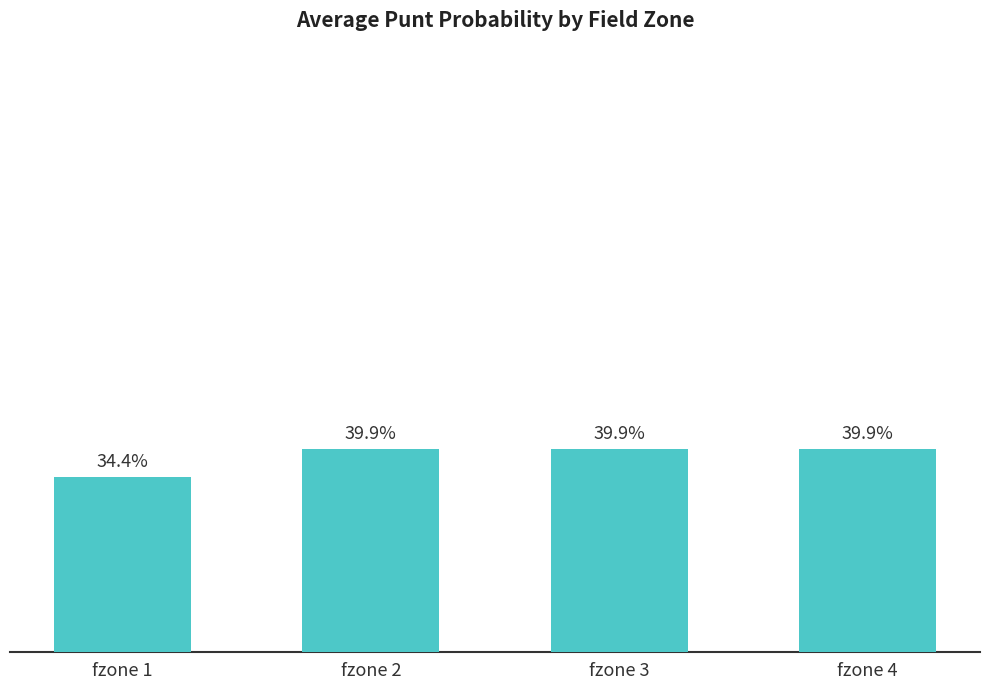

Reading left to right, transcribe all the data shown in this chart.

fzone 1=0.3	fzone 2=0.4	fzone 3=0.4	fzone 4=0.4